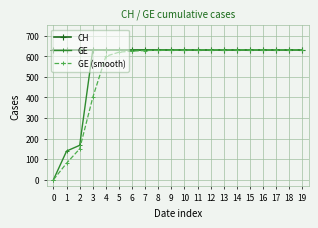

At which label is GE (smooth) closest to 315?

3